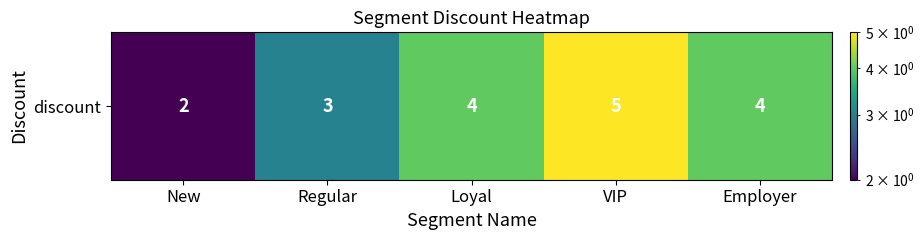

Is it true that the value at Regular is 4?

False